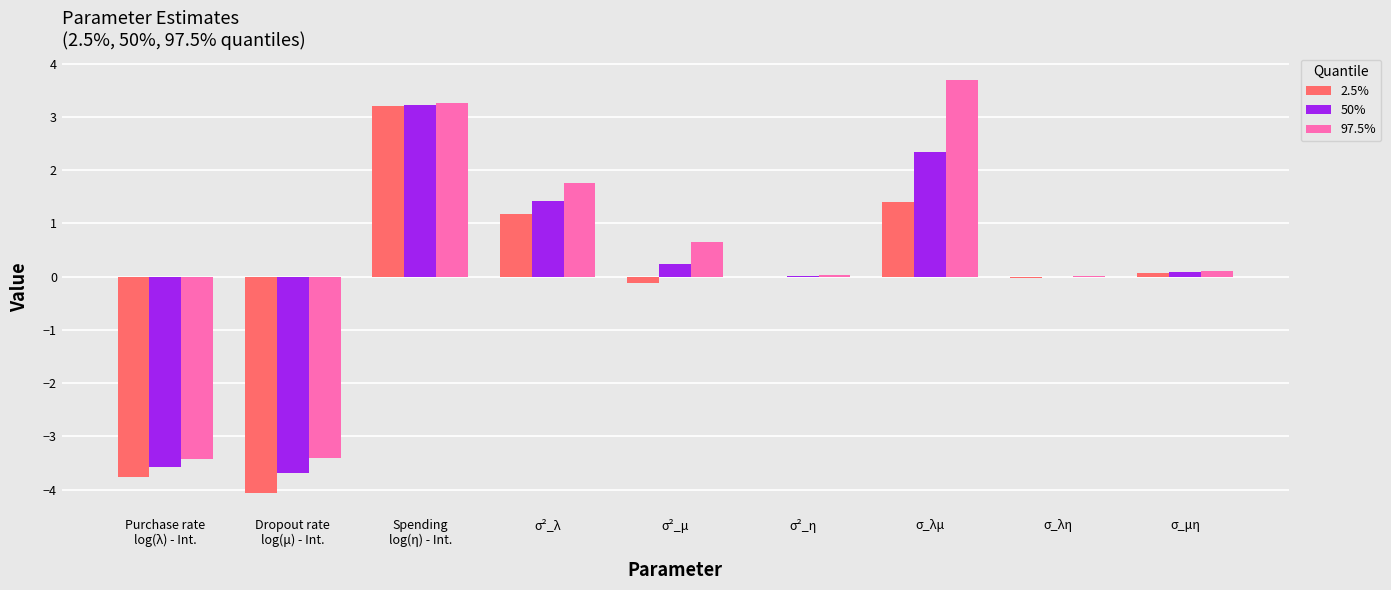

Which series has the widest spread of values?

2.5%